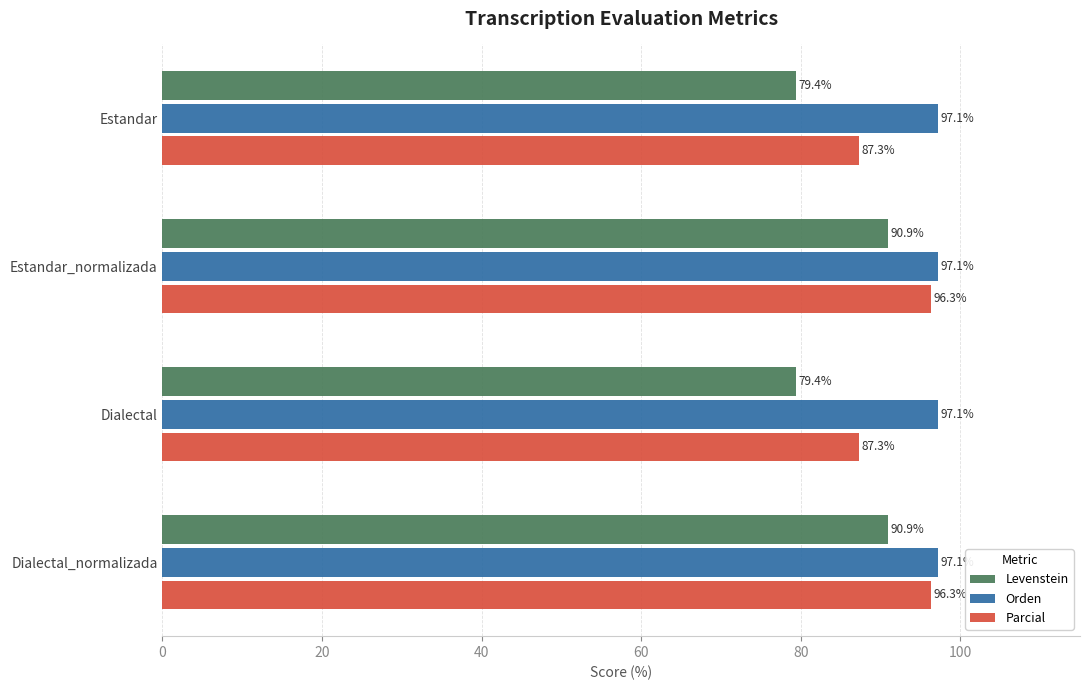

Which series has the largest total across all categories?

Orden